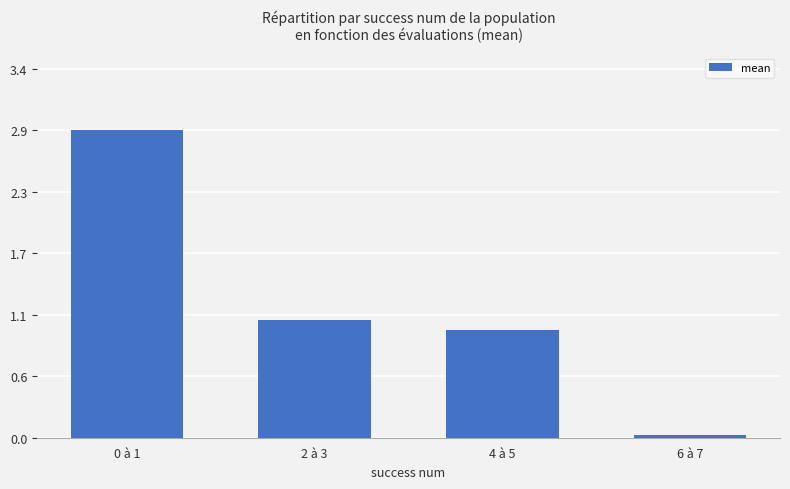

The value at 6 à 7 is 0.0. True or false?

True